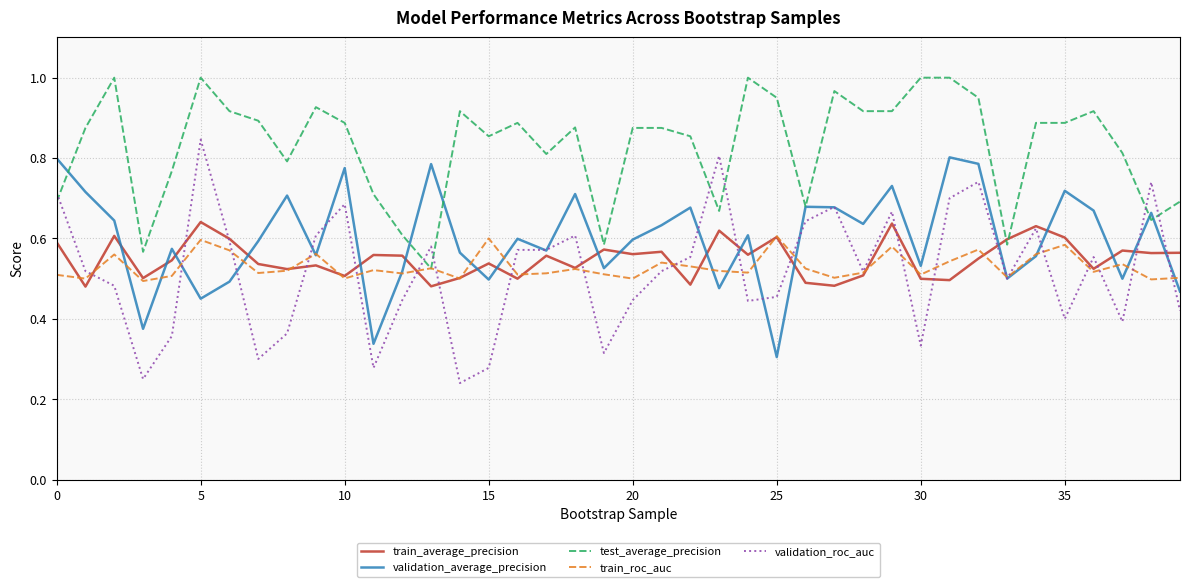

Which series has the widest spread of values?

validation_roc_auc